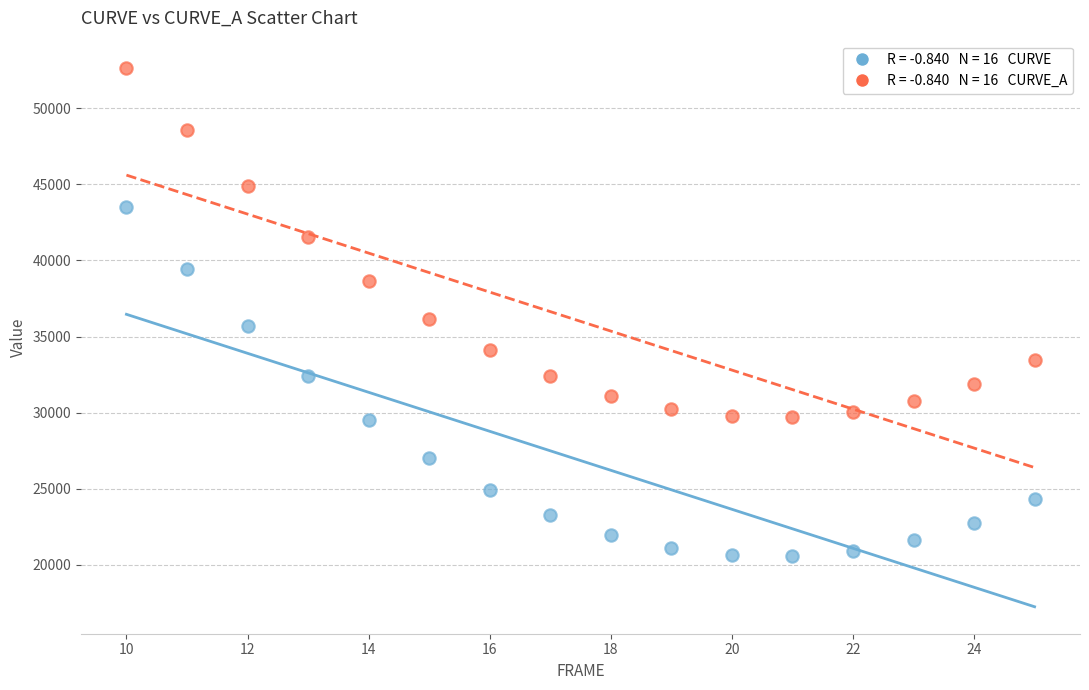

Across all series, what Y value is closest to 36612?

36177.5